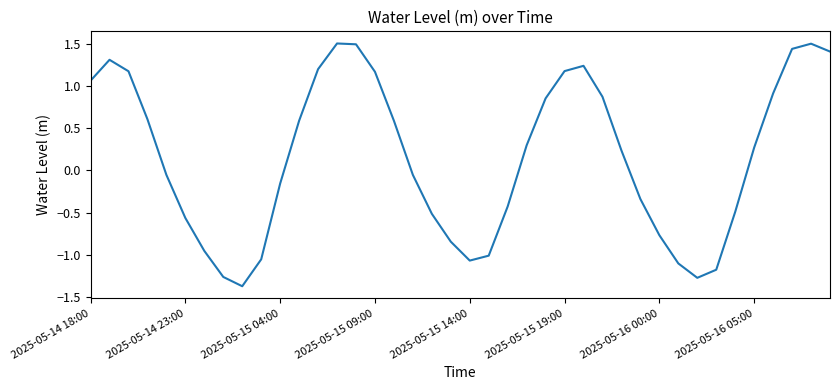

What is the greatest value displayed?

1.5